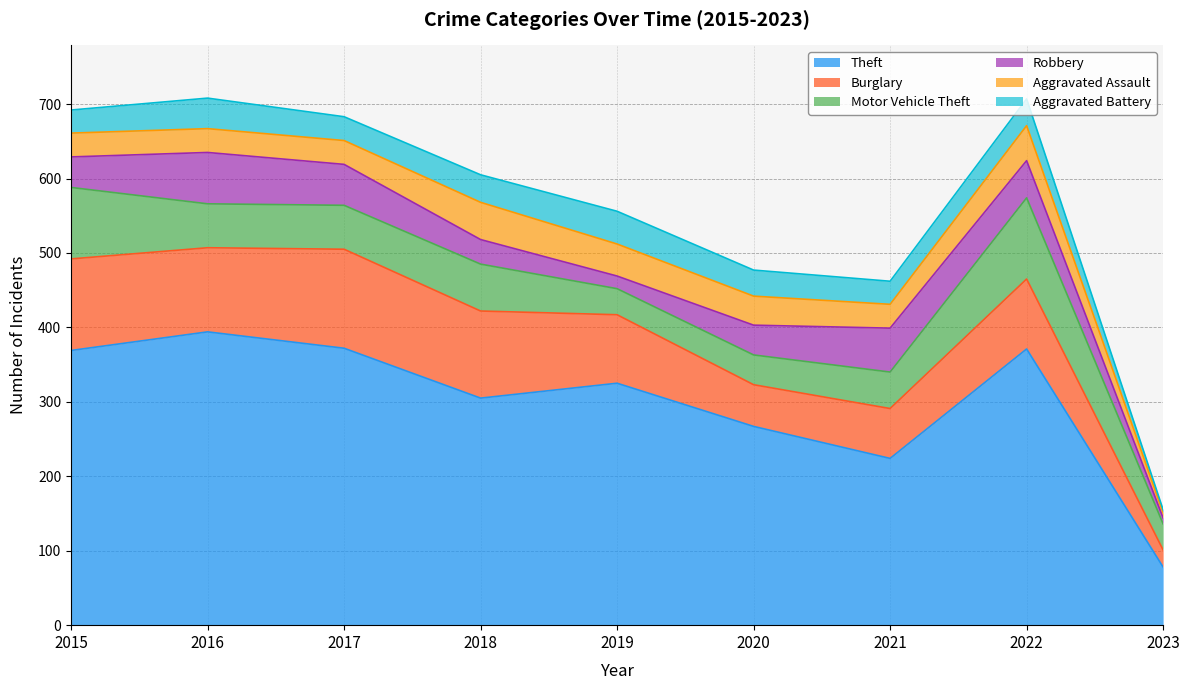

How many lines are shown in the chart?

6